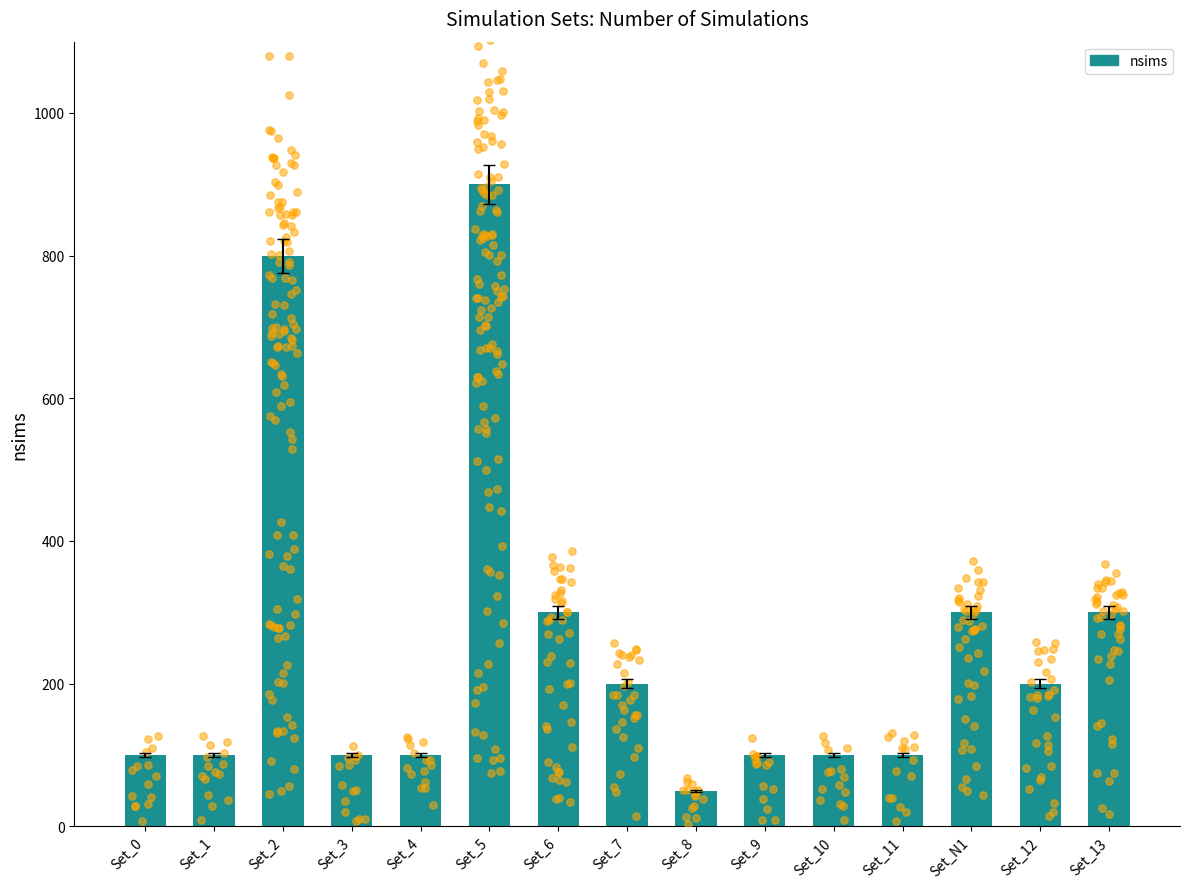

What is the change in value from Set_6 to Set_11?

-200